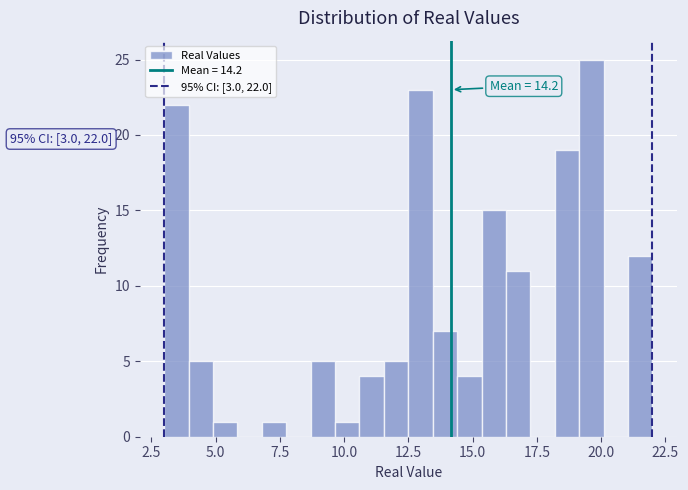

Read against the x-axis, roughly where is the centre of the tallest bar?

19.5